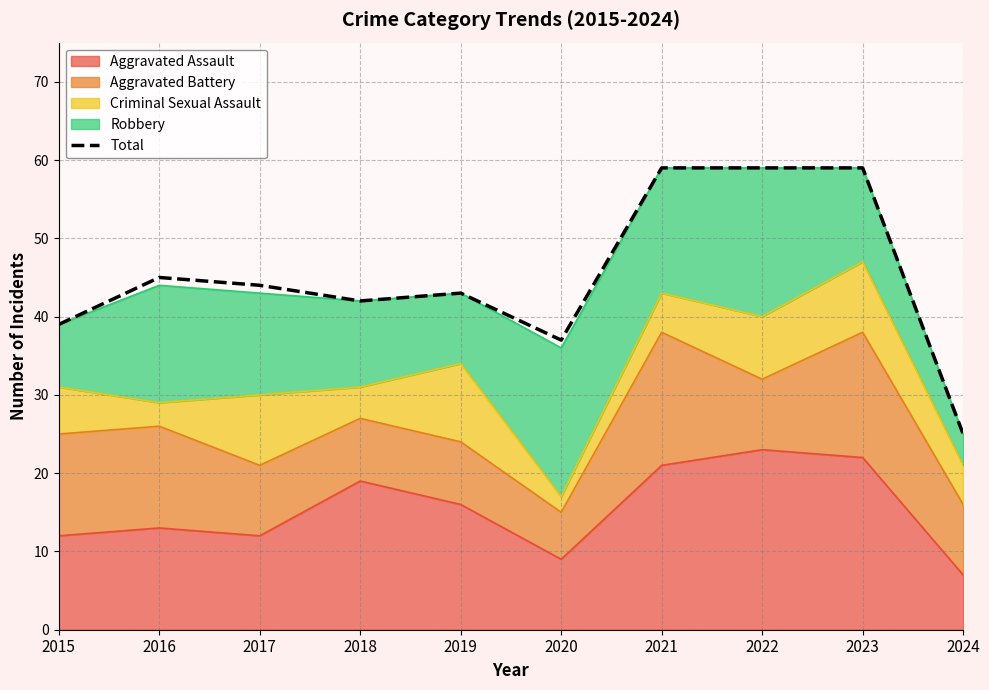

List the labels in order of value, largest first.

2021, 2022, 2023, 2016, 2017, 2019, 2018, 2015, 2020, 2024